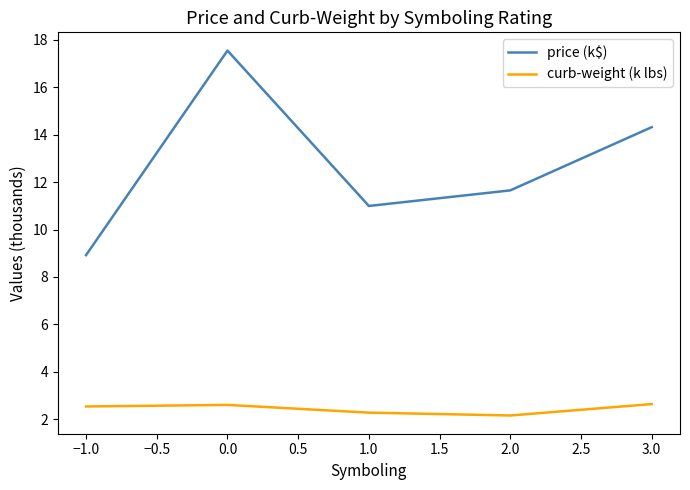

What is the difference between the maximum and minimum values in the price (k$) series?

8.6